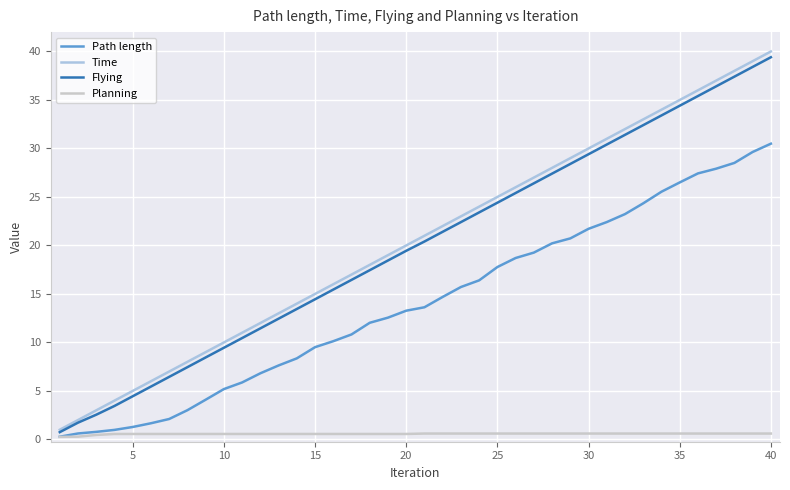

Which series has the widest spread of values?

Time